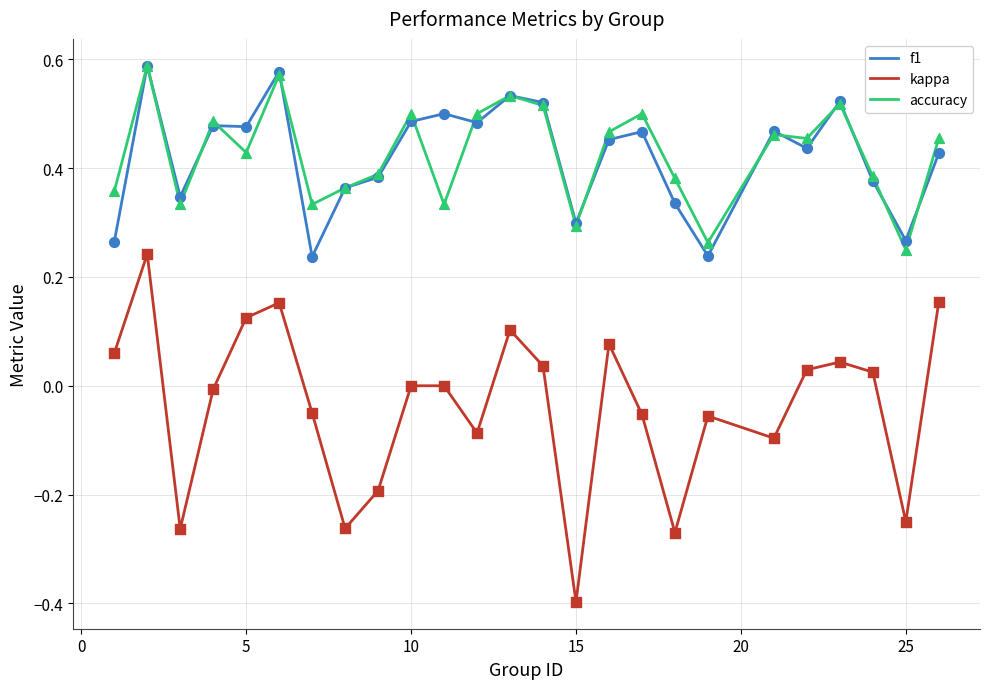

What are all the series names shown in the legend?

f1, kappa, accuracy